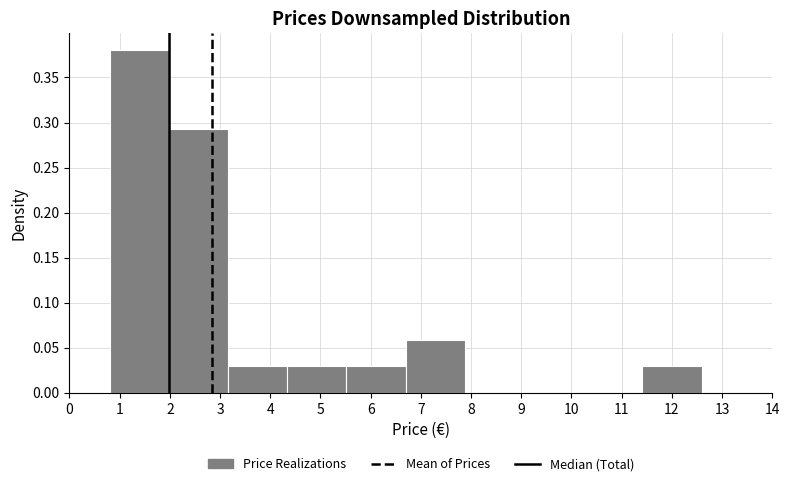

Reading left to right, list every bar in this chart as the range it spans on the x-axis followed by its height. Neither the bar edges nor the heights are printed on the chart, so give them approximately, as read against the axes.

0.8 to 2.0: 0.38
2.0 to 3.2: 0.29
3.2 to 4.3: 0.03
4.3 to 5.5: 0.03
5.5 to 6.7: 0.03
6.7 to 7.9: 0.06
7.9 to 9.1: 0
9.1 to 10.2: 0
10.2 to 11.4: 0
11.4 to 12.6: 0.03